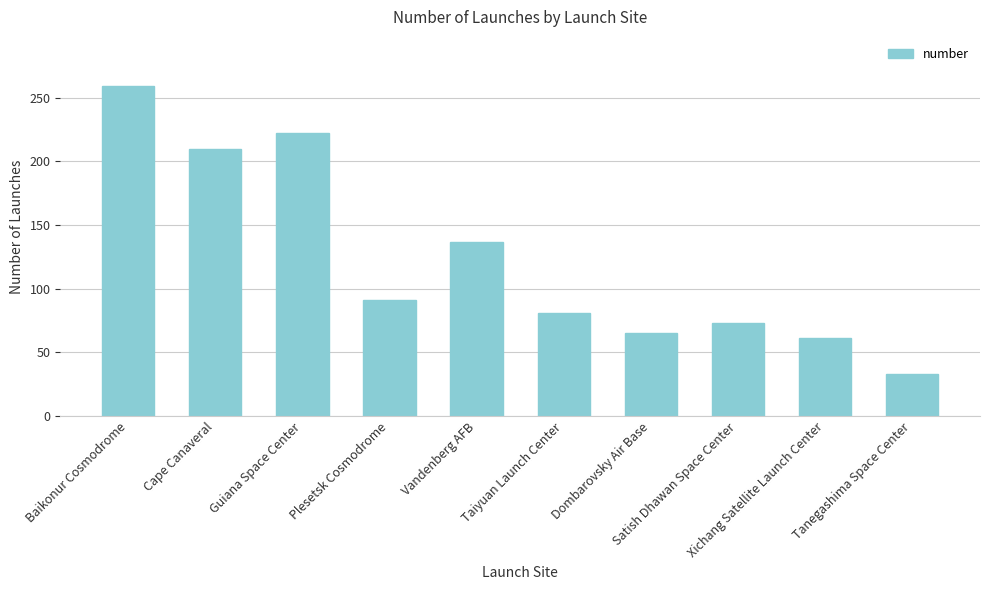

Which has a higher value, Taiyuan Launch Center or Vandenberg AFB?

Vandenberg AFB